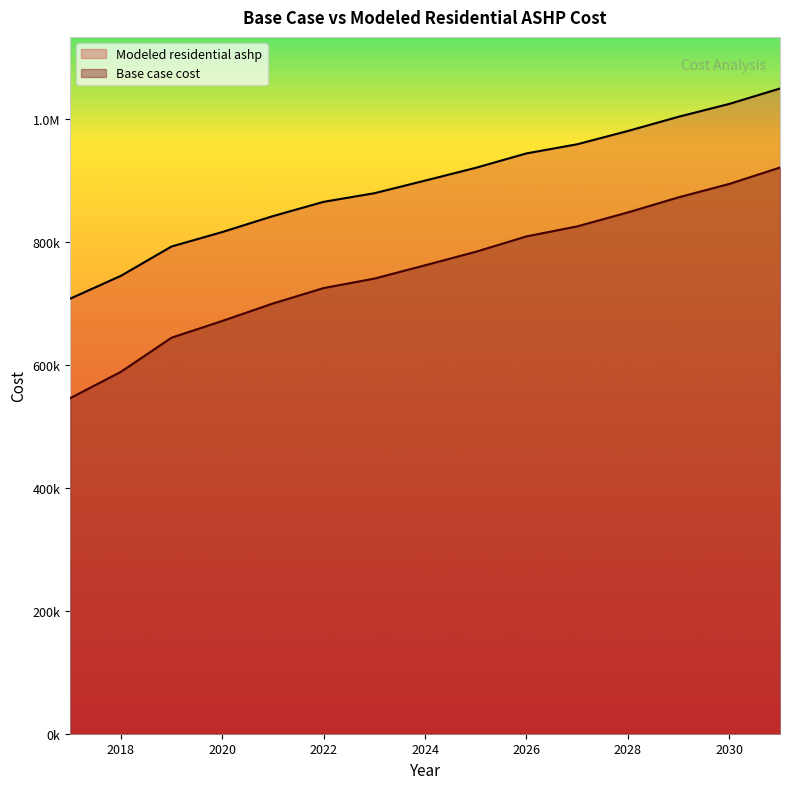

True or false: Modeled residential ashp and Base case cost cross at least once.

False